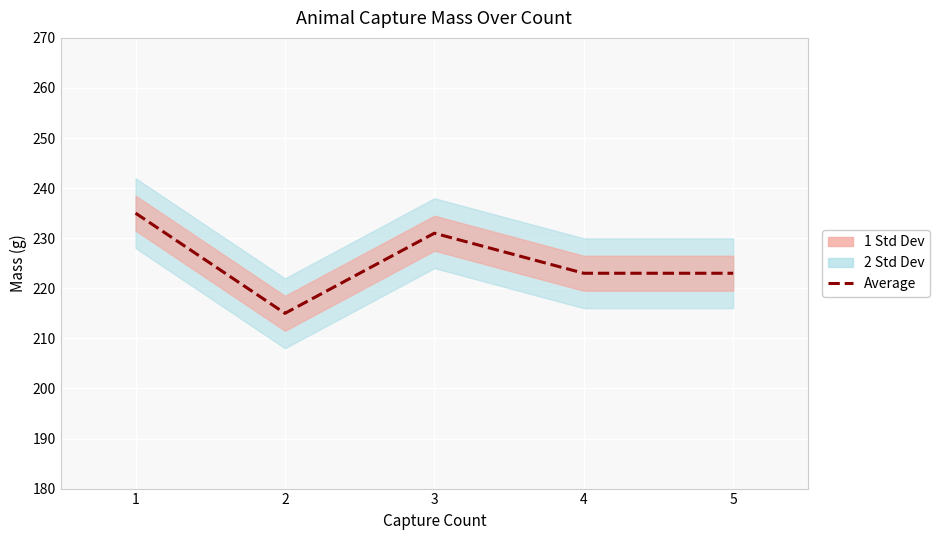

Which label corresponds to the smallest value in the chart?

2